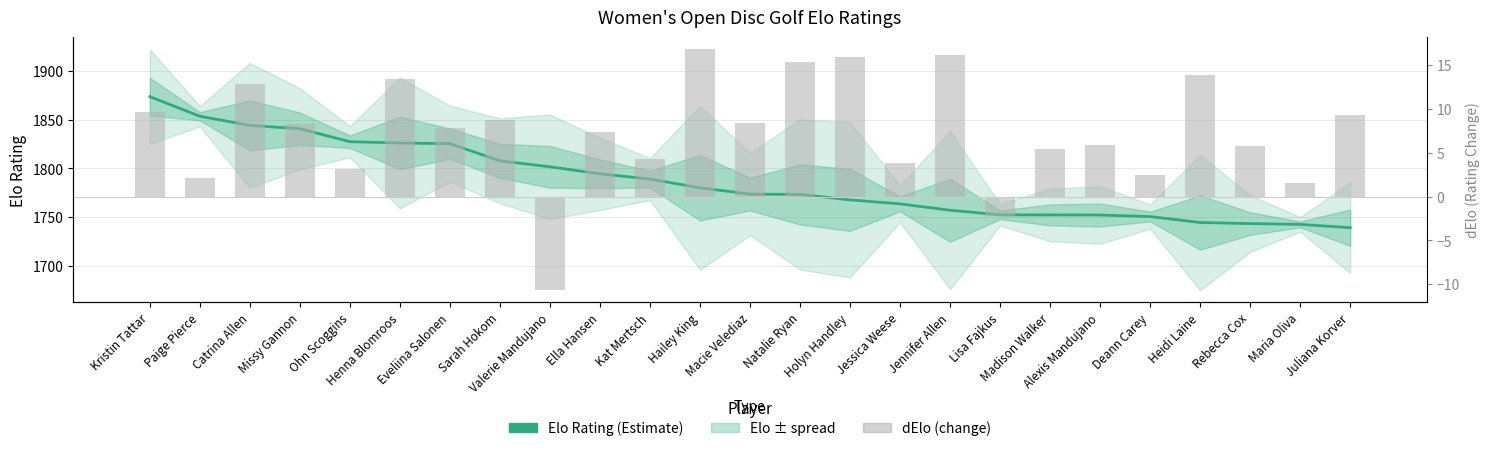

The value of Elo Rating at Jessica Weese is 1763.7. True or false?

True